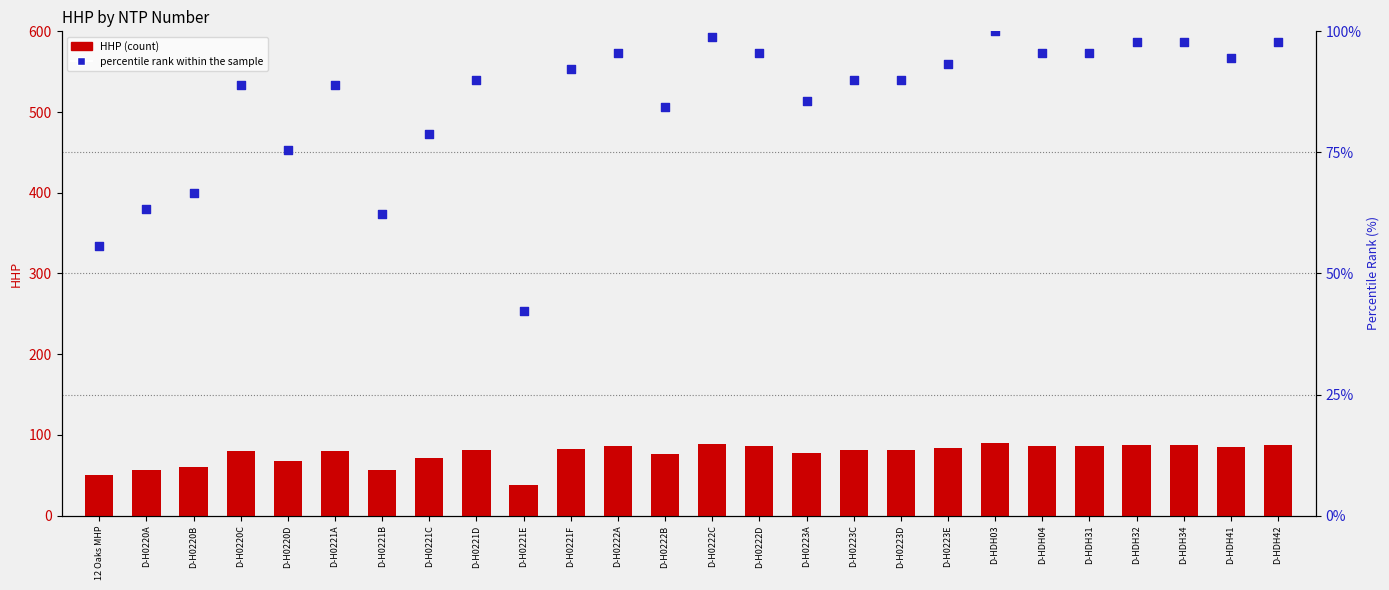

At which category is the sum across all series the highest?

D-HDH03